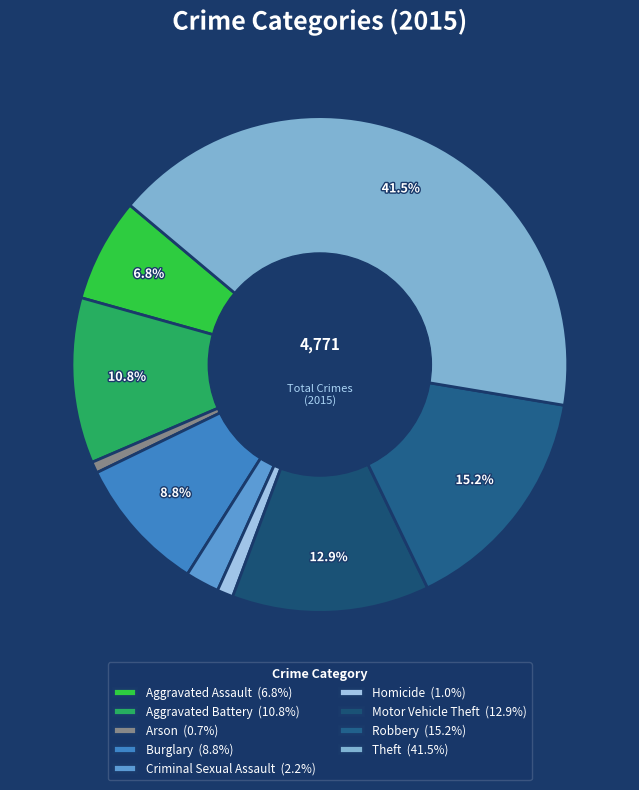

Is there a majority slice in this chart?

No